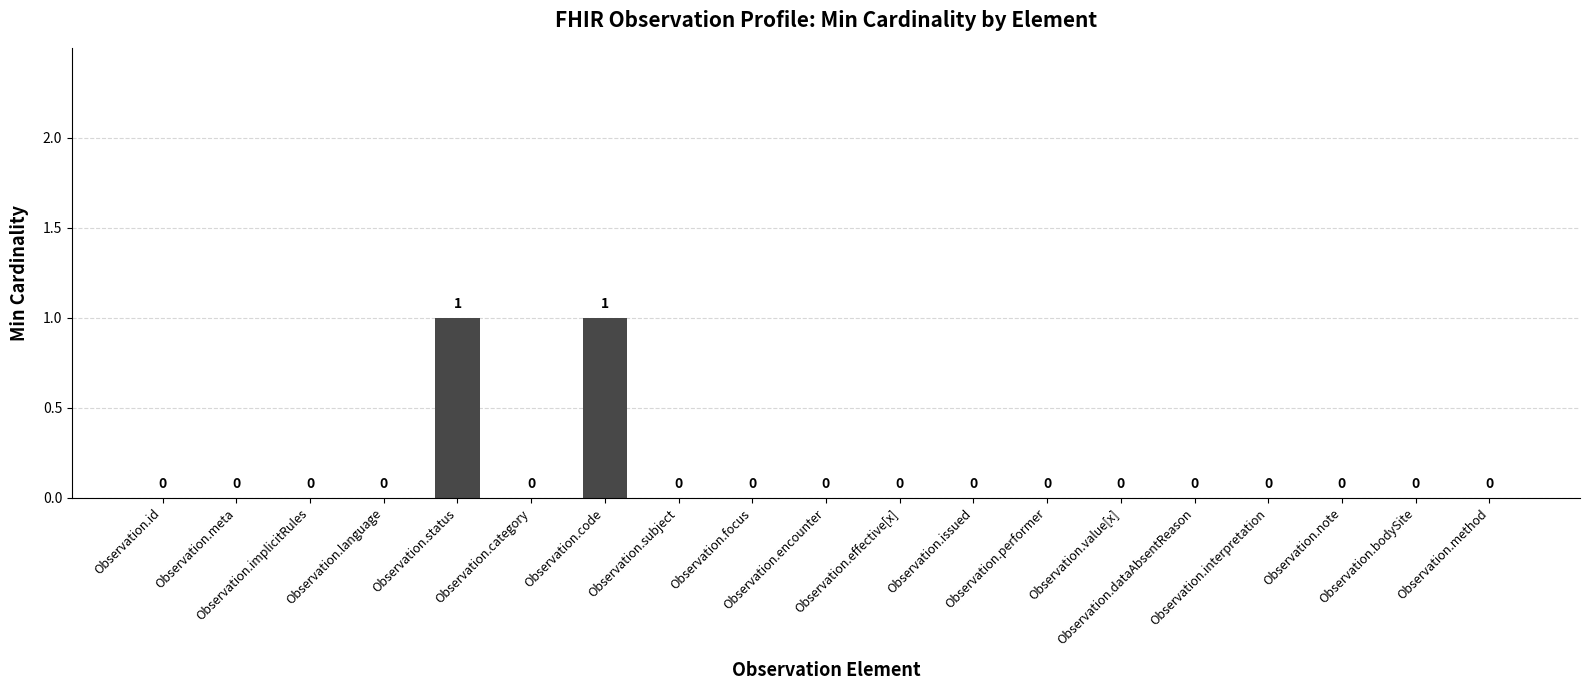

Reading left to right, list all the values displayed in this chart.

Observation.id=0	Observation.meta=0	Observation.implicitRules=0	Observation.language=0	Observation.status=1	Observation.category=0	Observation.code=1	Observation.subject=0	Observation.focus=0	Observation.encounter=0	Observation.effective[x]=0	Observation.issued=0	Observation.performer=0	Observation.value[x]=0	Observation.dataAbsentReason=0	Observation.interpretation=0	Observation.note=0	Observation.bodySite=0	Observation.method=0